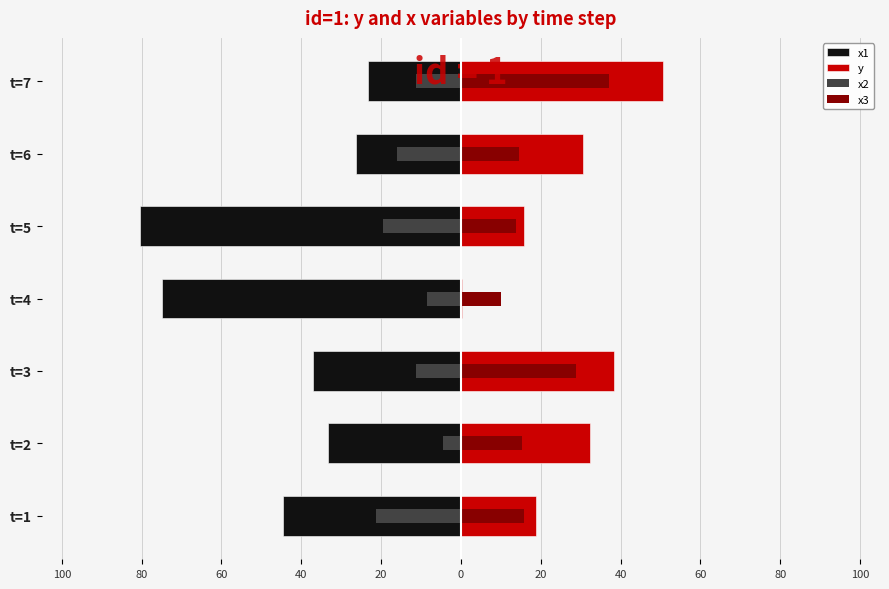

Which series has the largest range (max minus min)?

x1